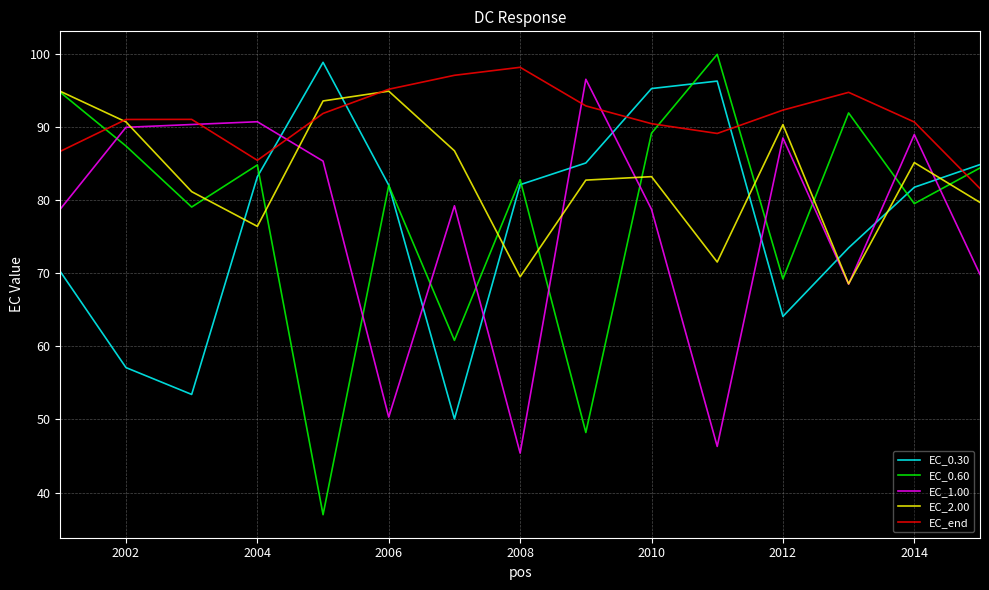

How many intersections are there between EC_0.30 and EC_2.00?

7